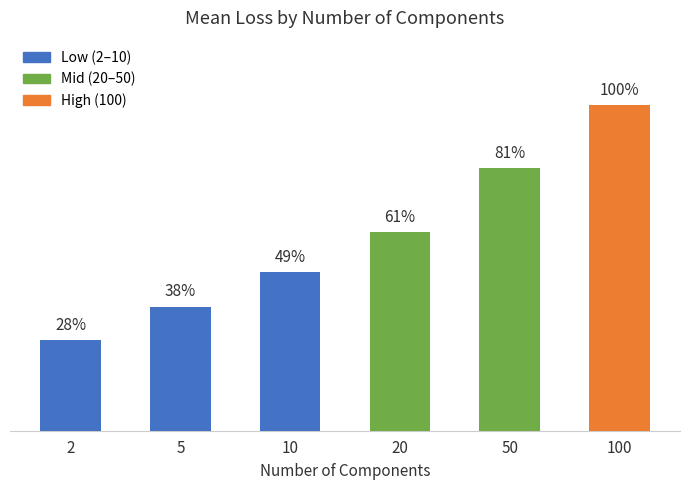

Which has a higher value, 5 or 100?

100